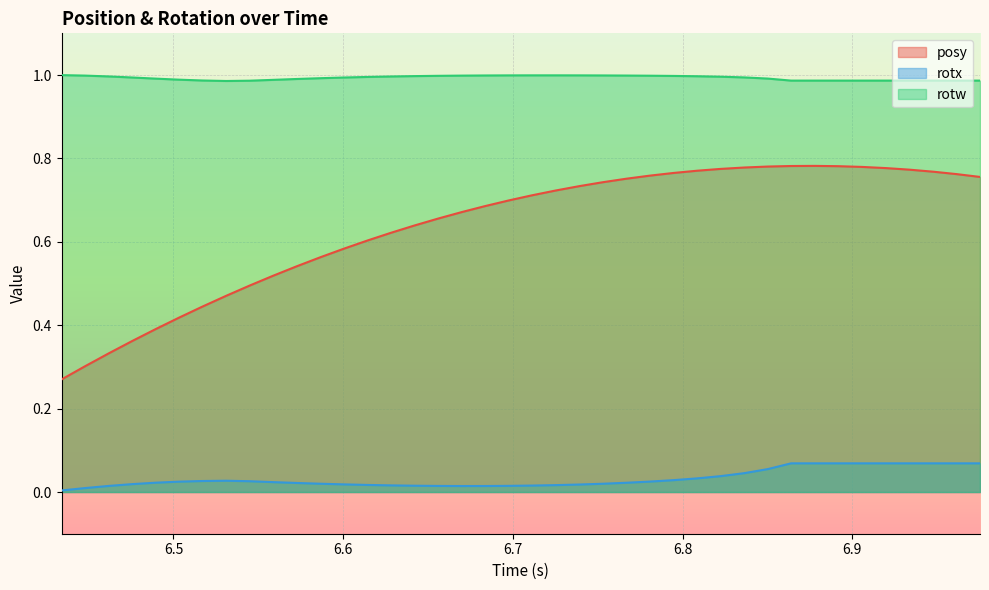

Rank the series by their maximum value, from lowest to highest.

rotx, posy, rotw